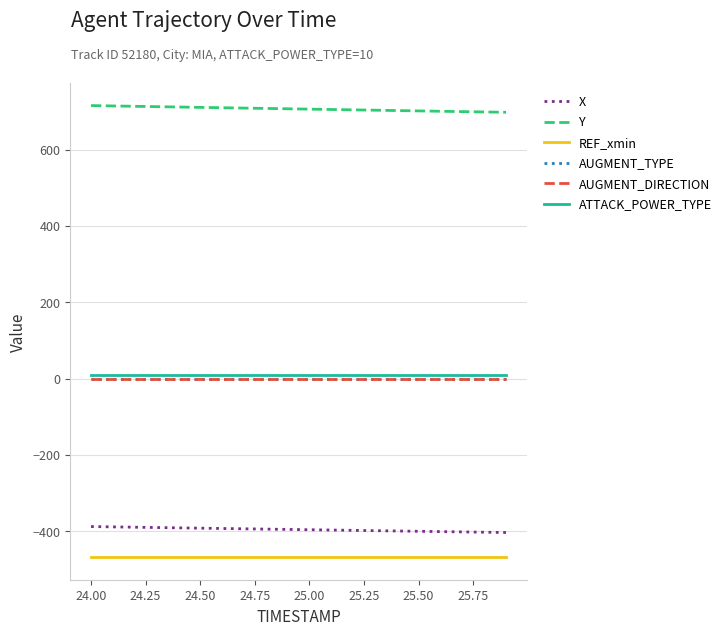

True or false: ATTACK_POWER_TYPE and X cross at least once.

False